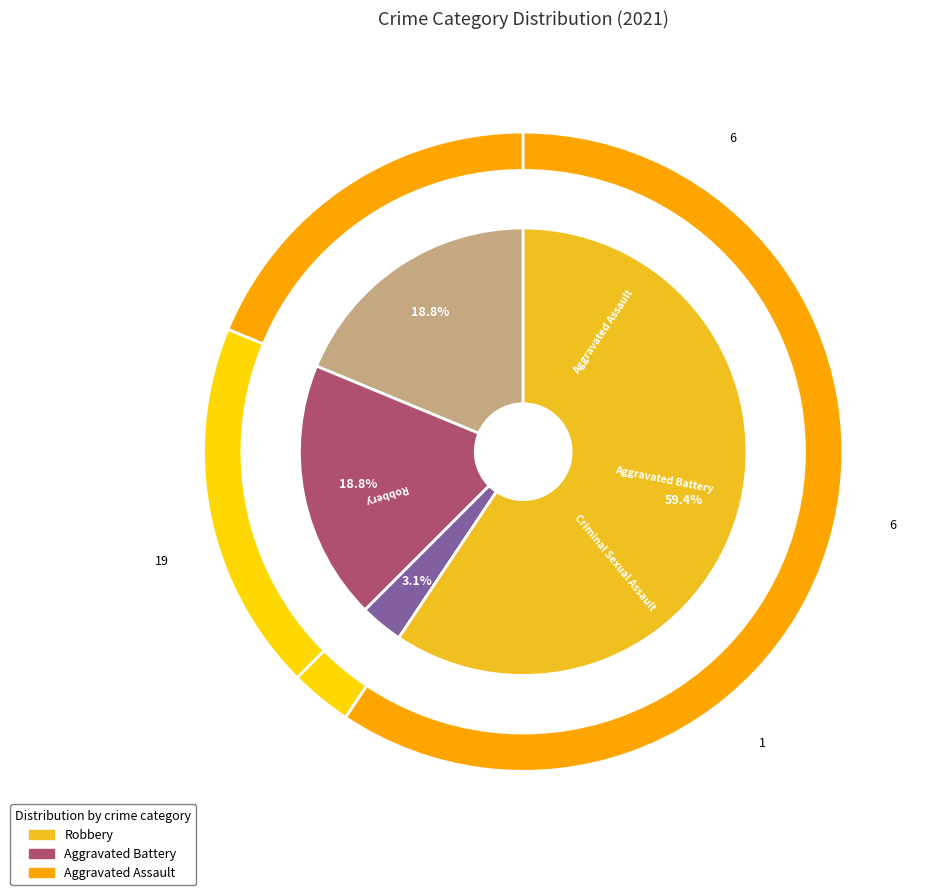

Between Robbery and Criminal Sexual Assault, which is larger?

Robbery